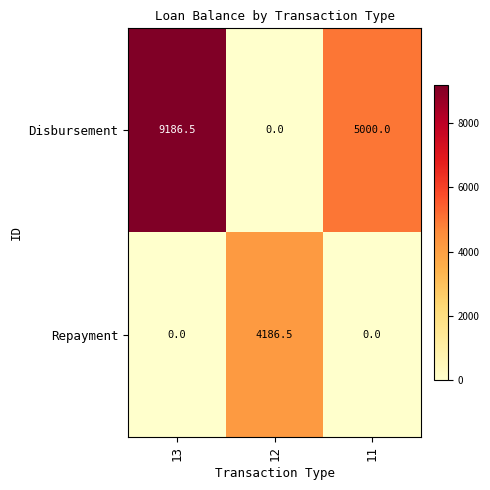

At which category is the sum across all series the highest?

13